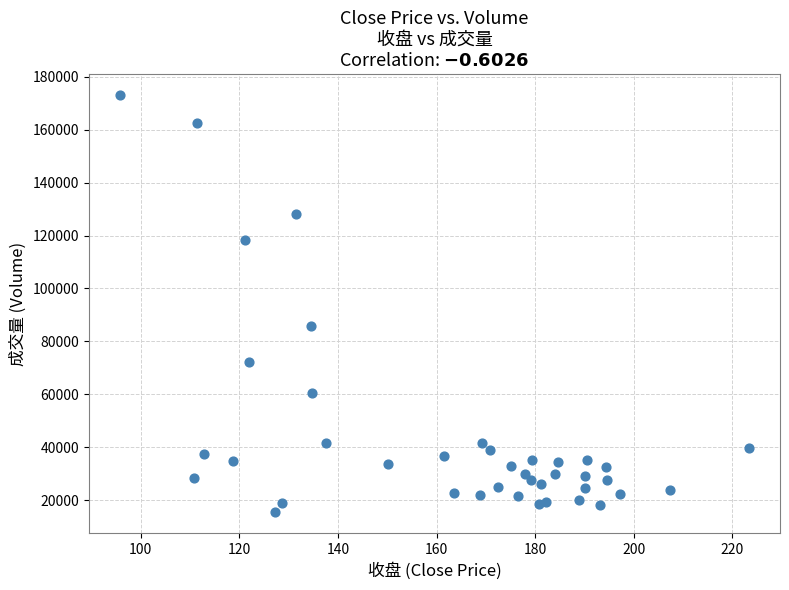

What Y value in the scatter plot is closest to 94313?

85886